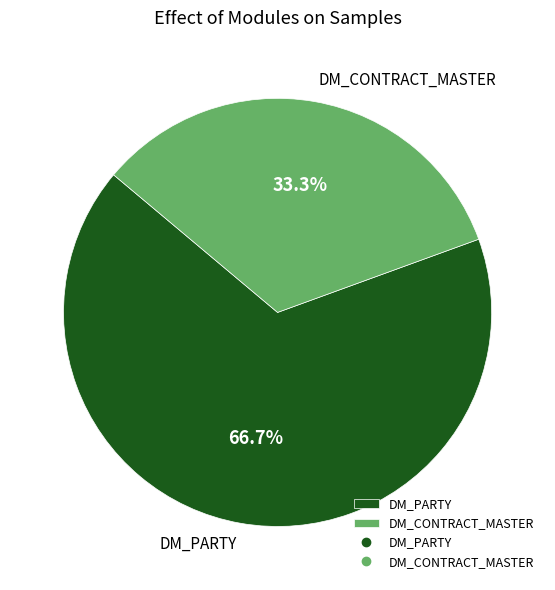

What is the smallest slice in the pie chart?

DM_CONTRACT_MASTER